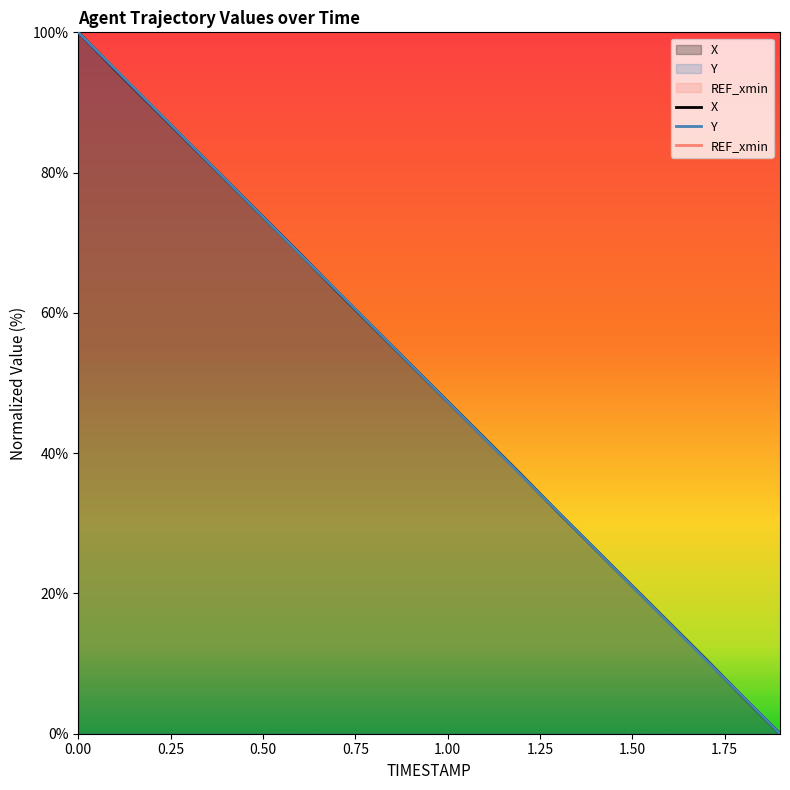

Is it true that Y equals 15.8 at 1.6?

True